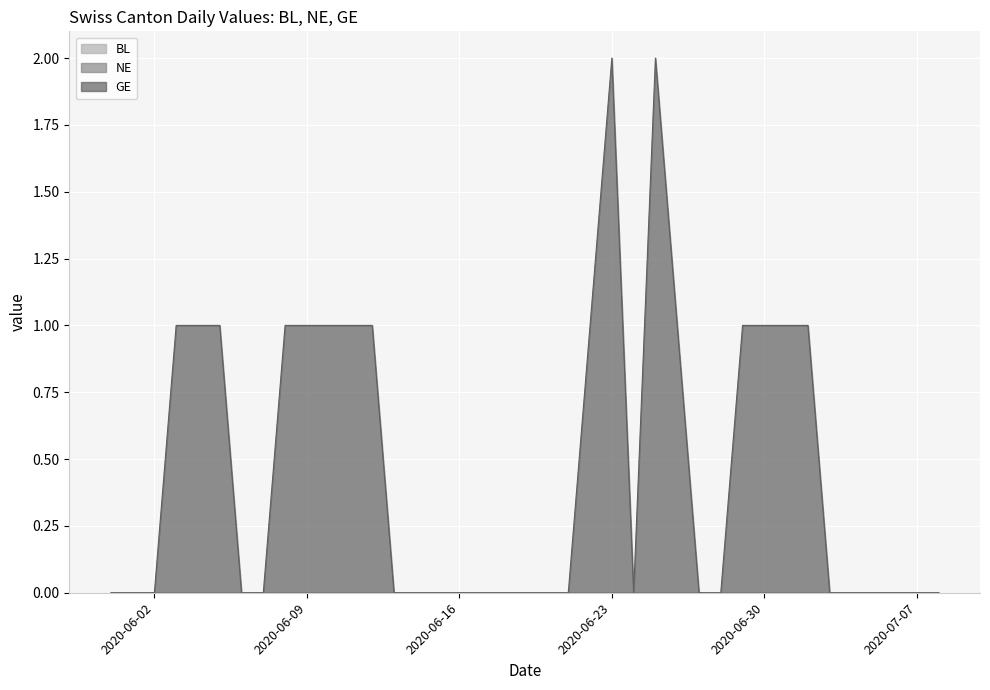

Which category has the highest value in the GE series?

2020-06-23